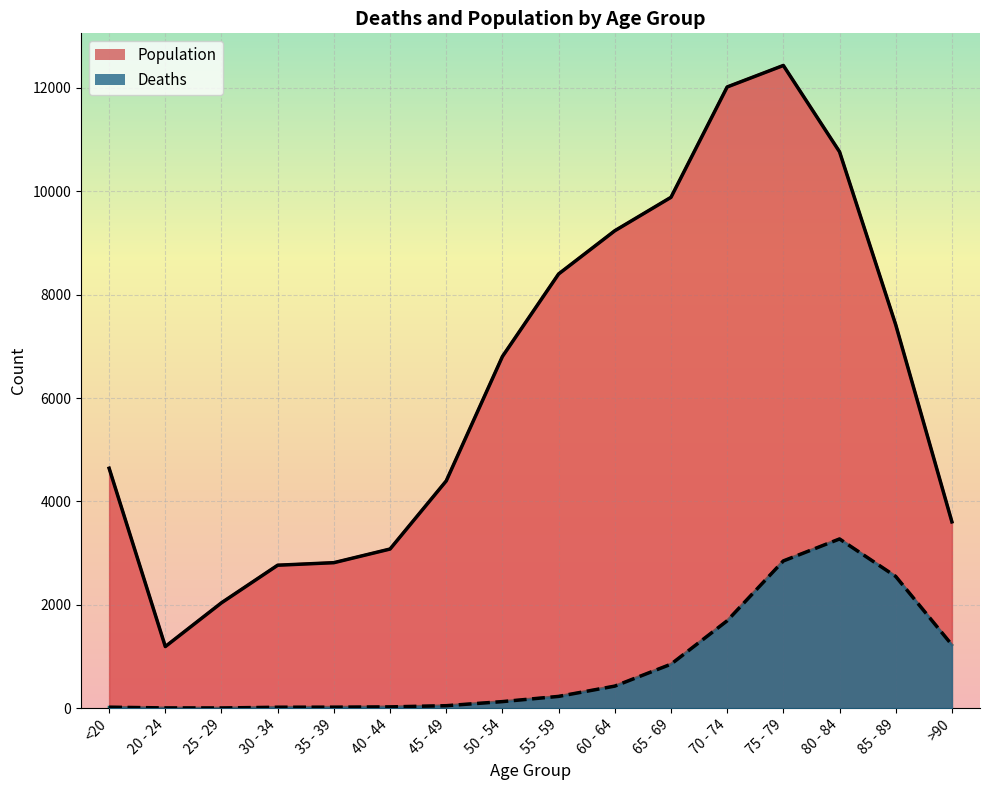

Rank the series by their maximum value, from highest to lowest.

Population, Deaths